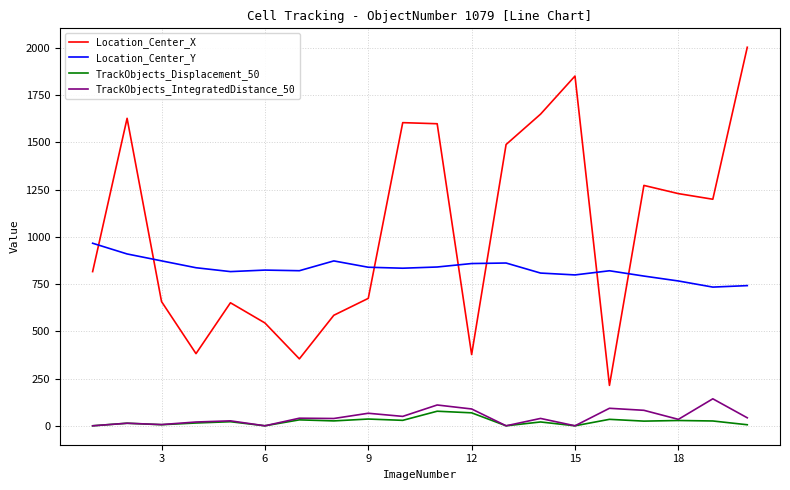

Which series has the largest range (max minus min)?

Location_Center_X